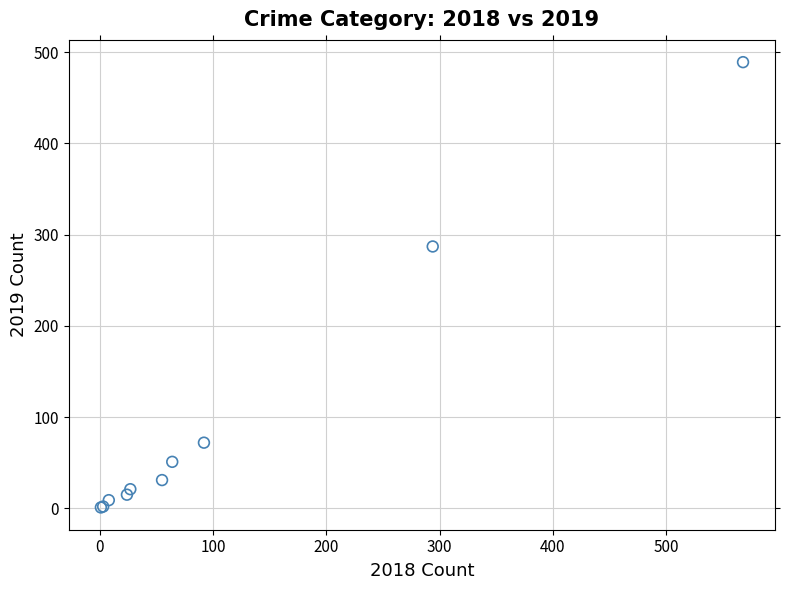

What Y value in the scatter plot is closest to 245?

287